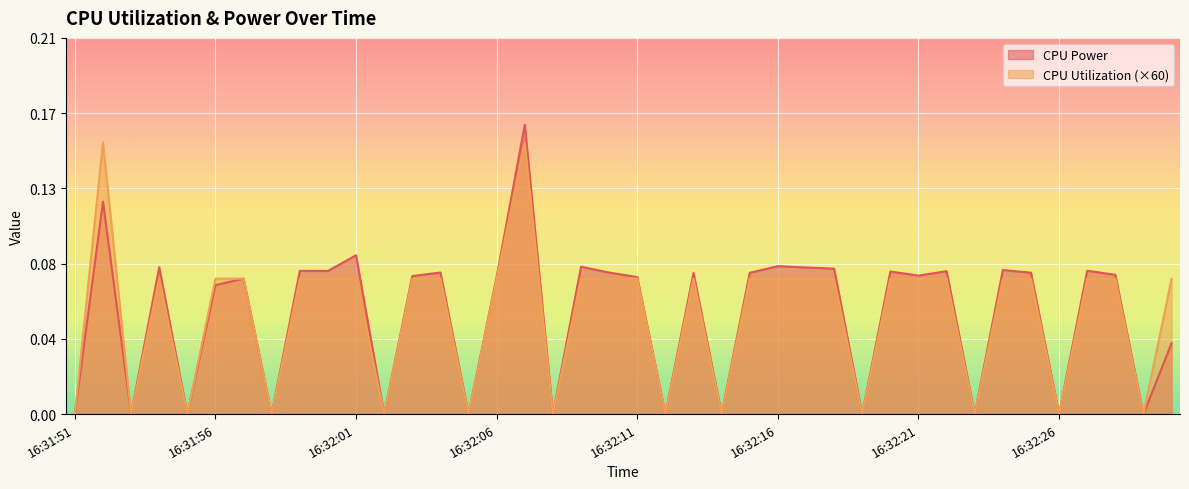

The value of CPU Power at 16:32:25 is 0.1. True or false?

True